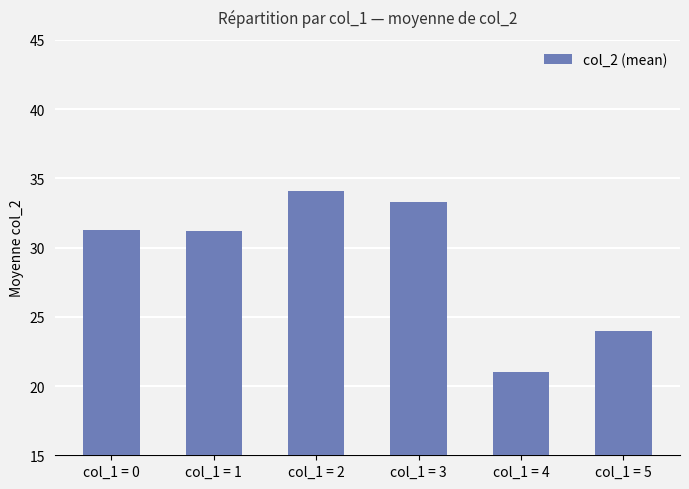

At which category does the chart reach its minimum across all series?

col_1 = 4